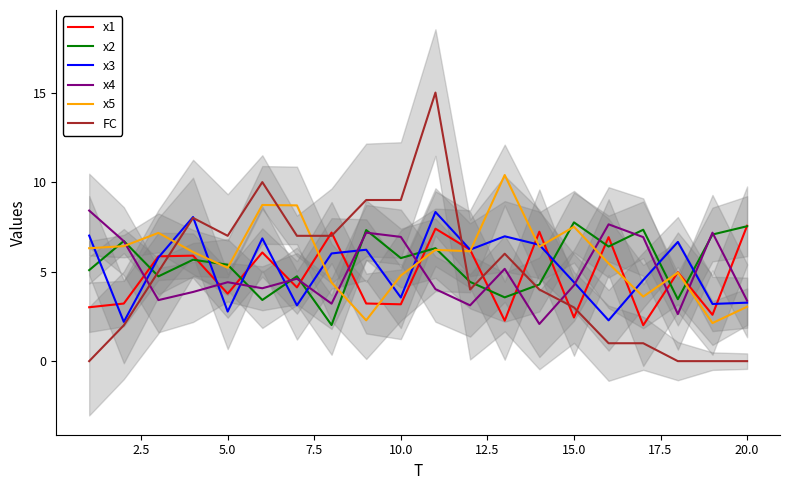

How many data points in x4 are above 4?

13